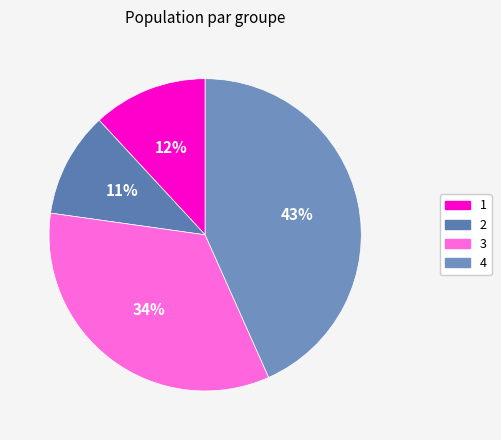

Is it true that 3 is 47% of the pie?

False